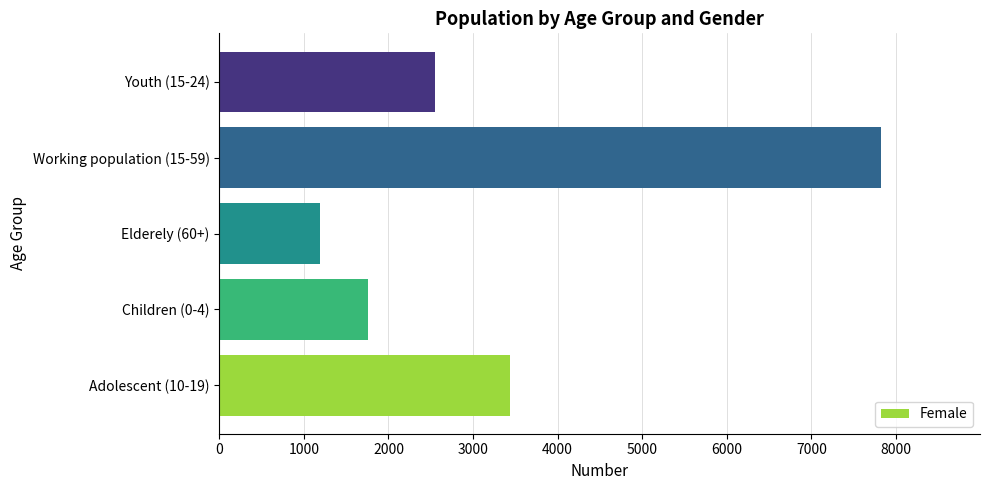

Which category has the highest value across all series?

Working population (15-59)